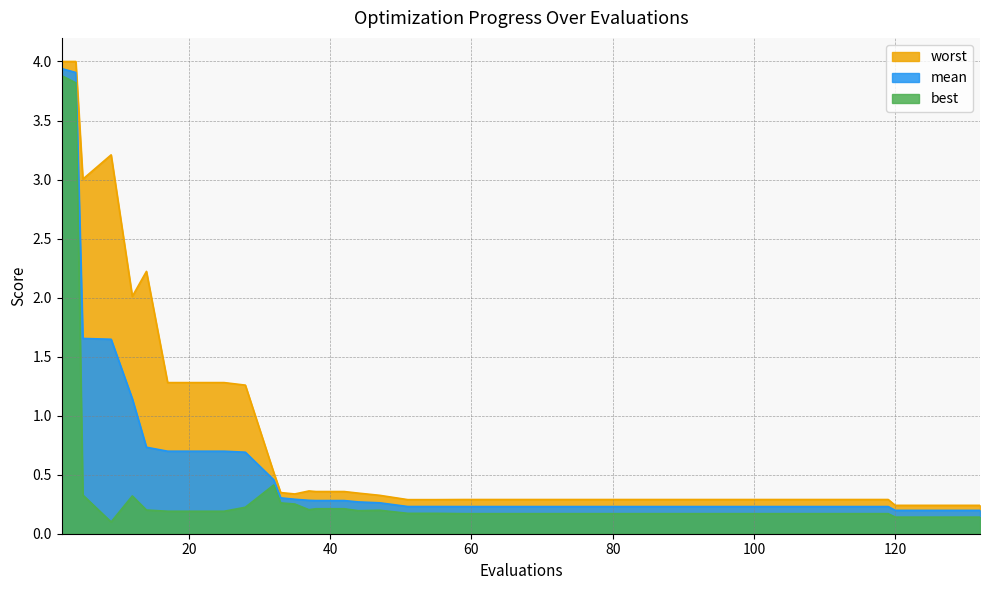

Rank the series by their average value, from highest to lowest.

worst, mean, best